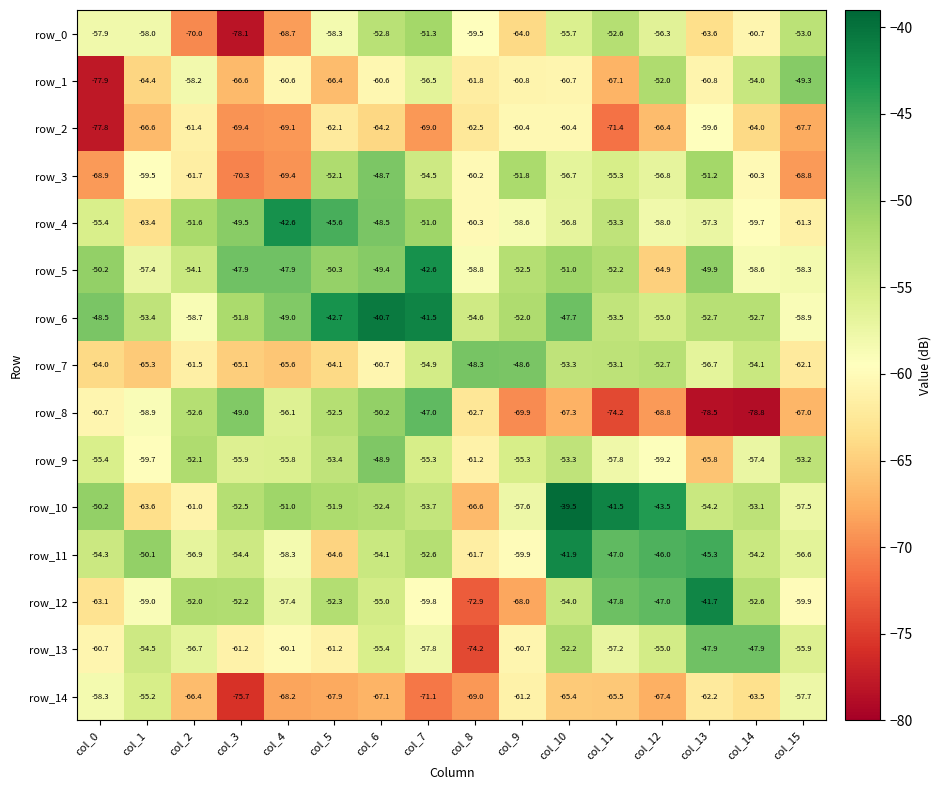

Which label corresponds to the largest value in the chart?

col_10